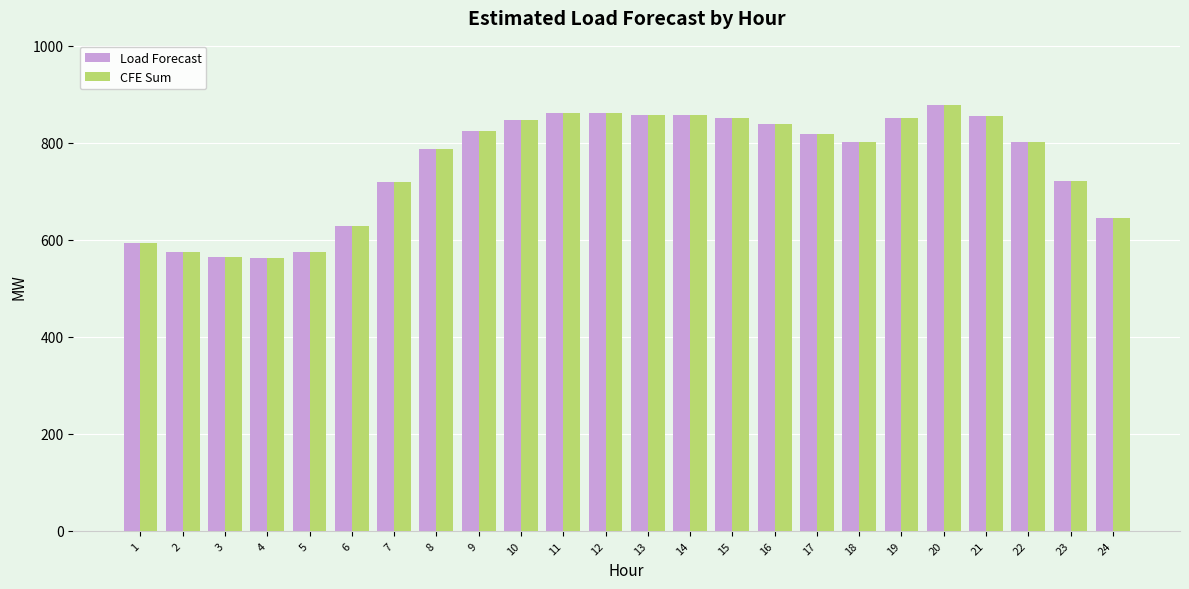

How many groups of bars are there?

24